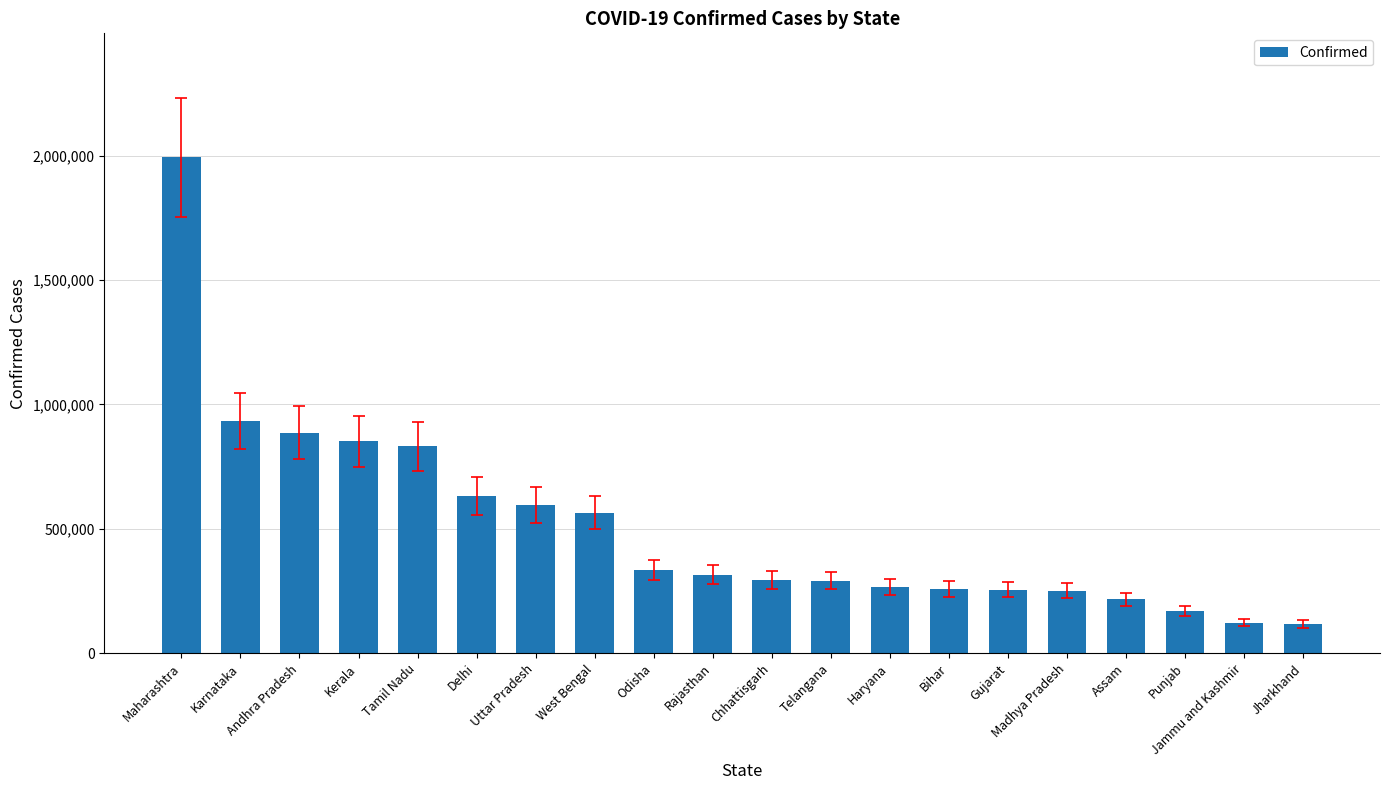

What is the average value?

509295